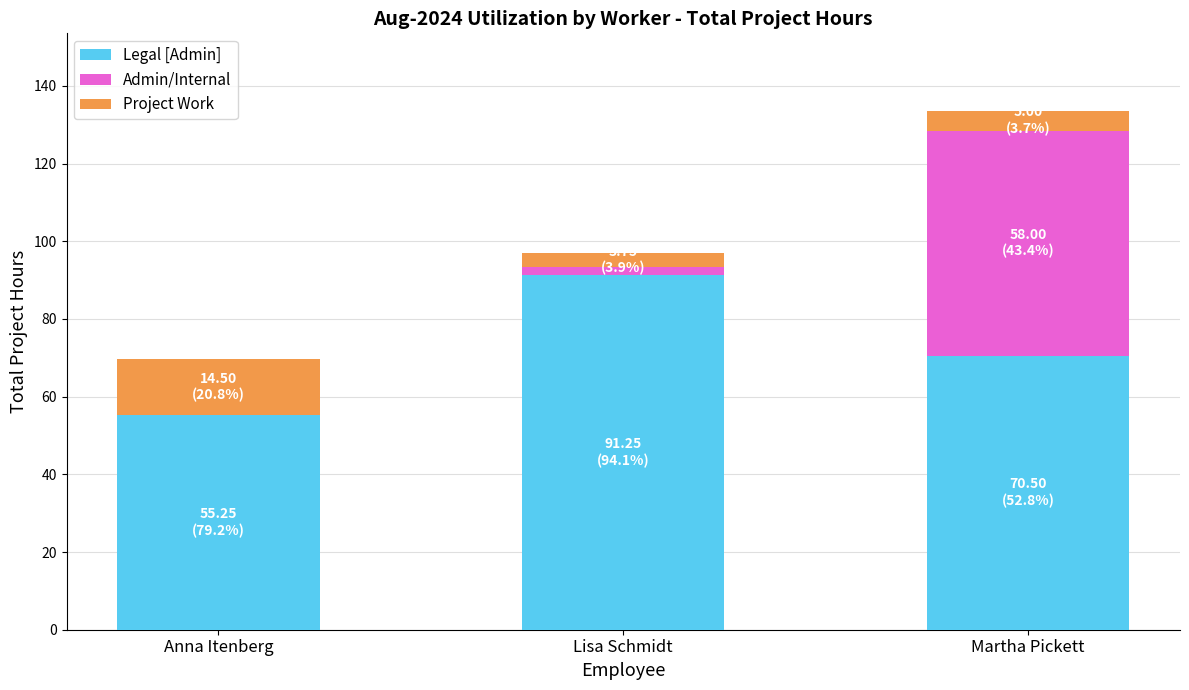

Is it true that Legal [Admin] equals 39.2 at Martha Pickett?

False